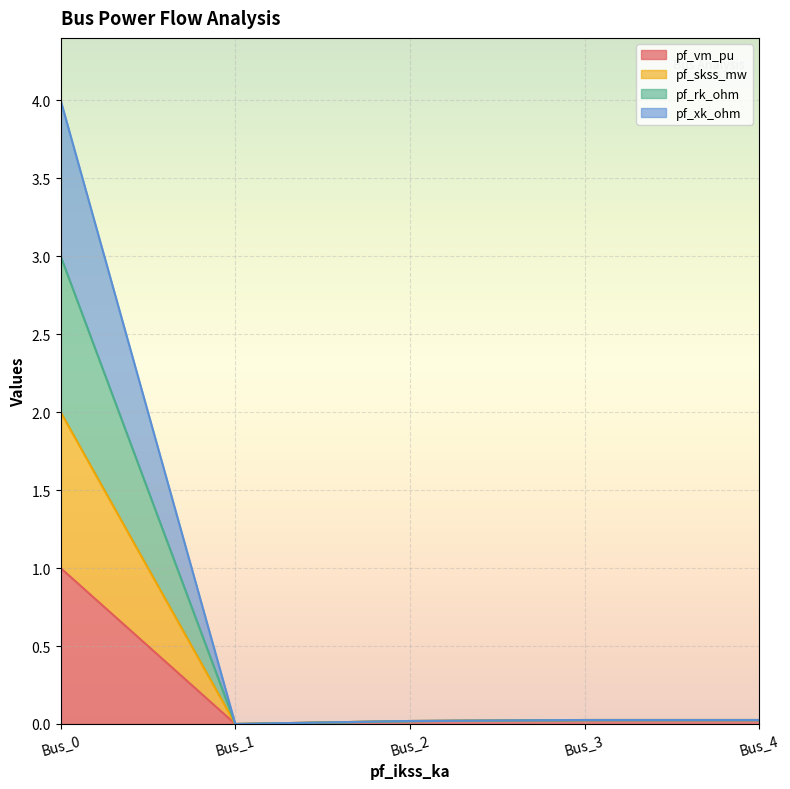

The pf_xk_ohm series shows 0.0 at Bus_2. True or false?

True